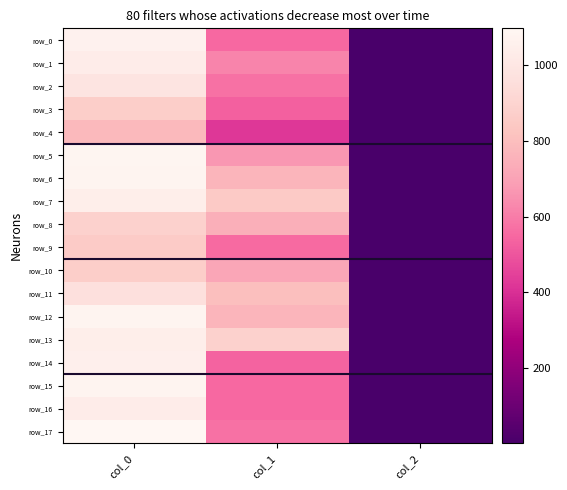

At how many categories does at least one series exceed 75?

2